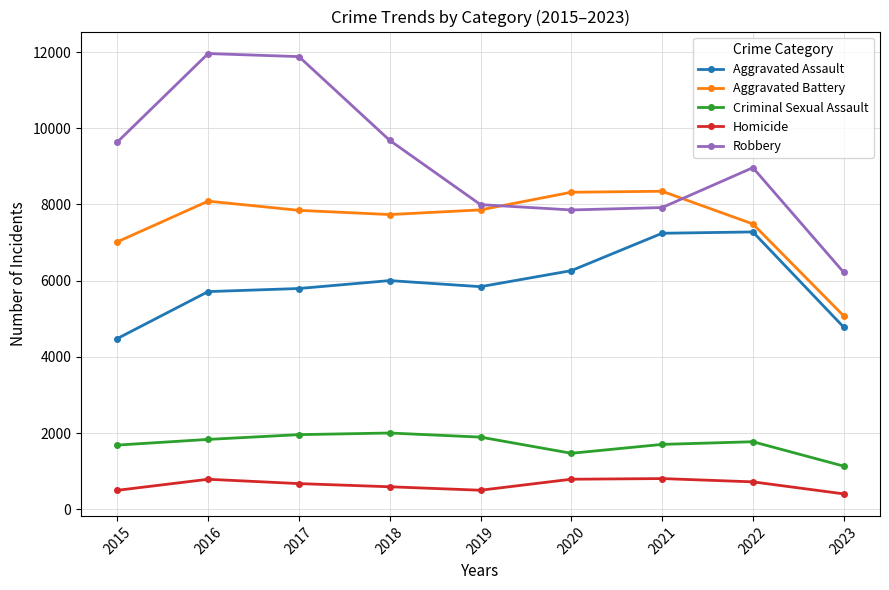

What is the average value of the Criminal Sexual Assault series?

1715